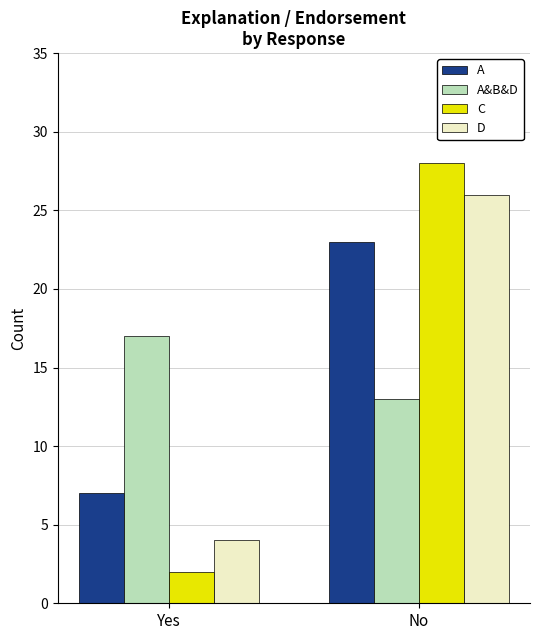

How many bars are there in total?

8